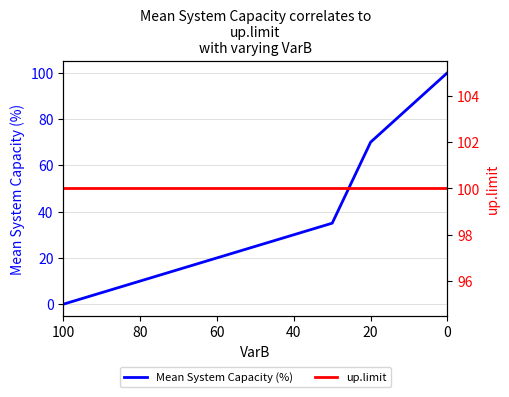

True or false: up.limit has a value of 58 at 60.

False